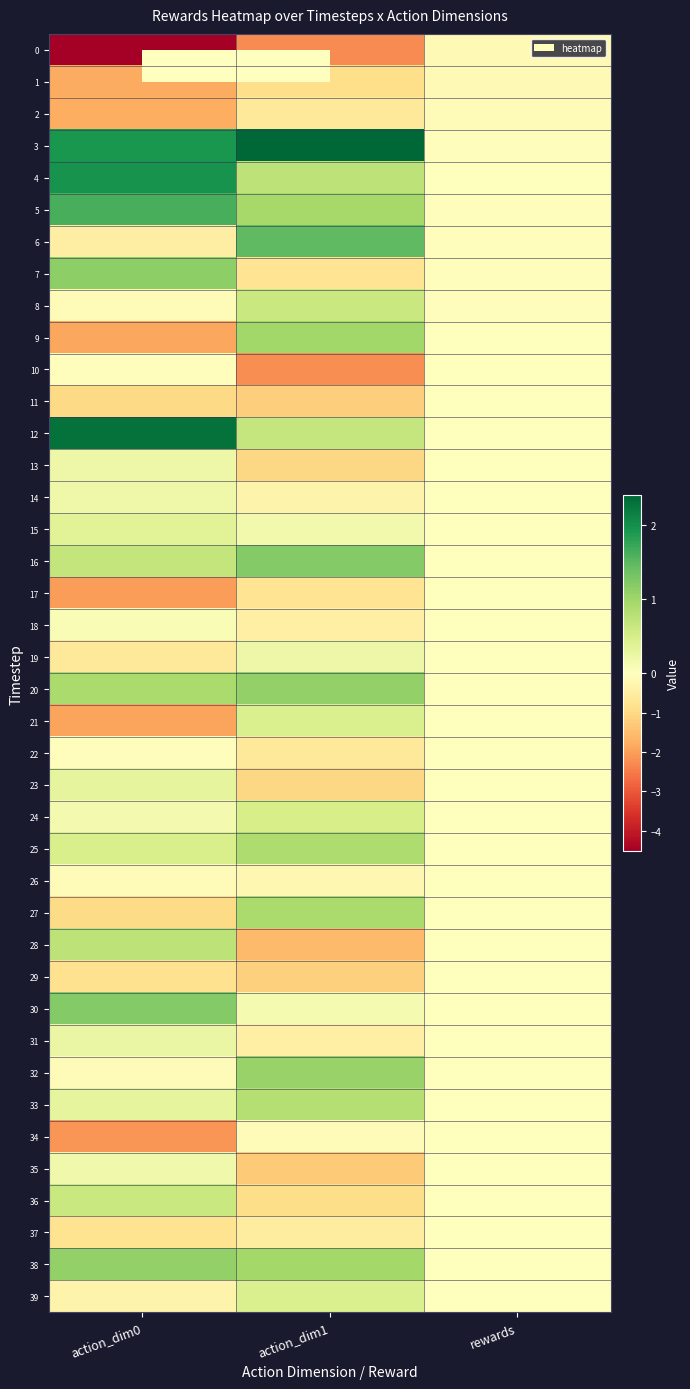

At which category is the sum across all series the highest?

rewards